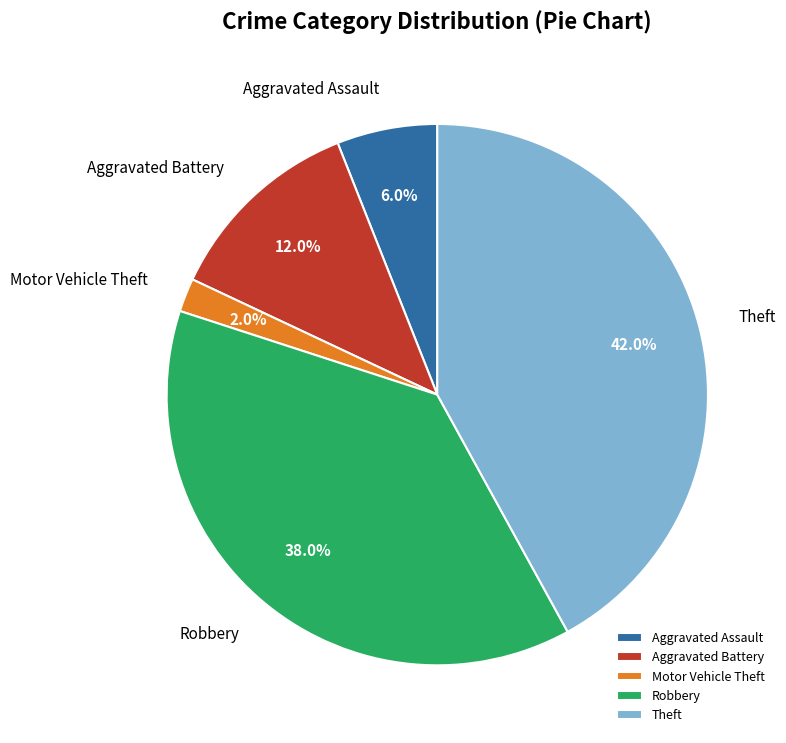

Count the number of slices in the pie.

5